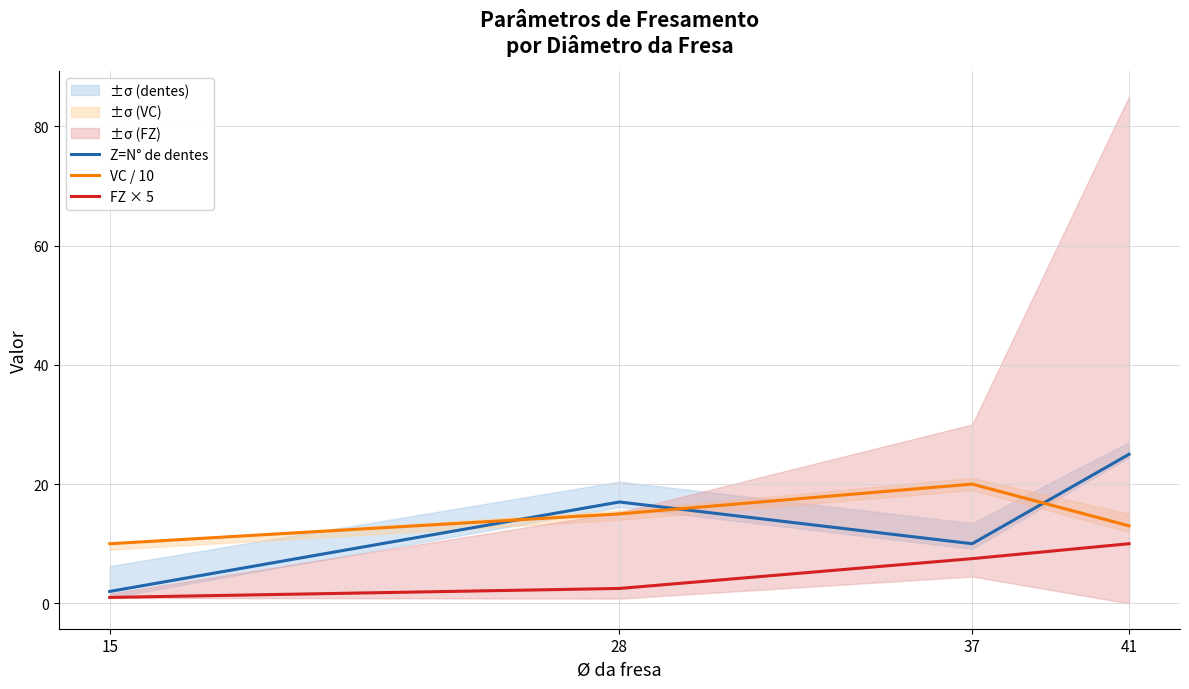

Does the chart have visible grid lines?

Yes